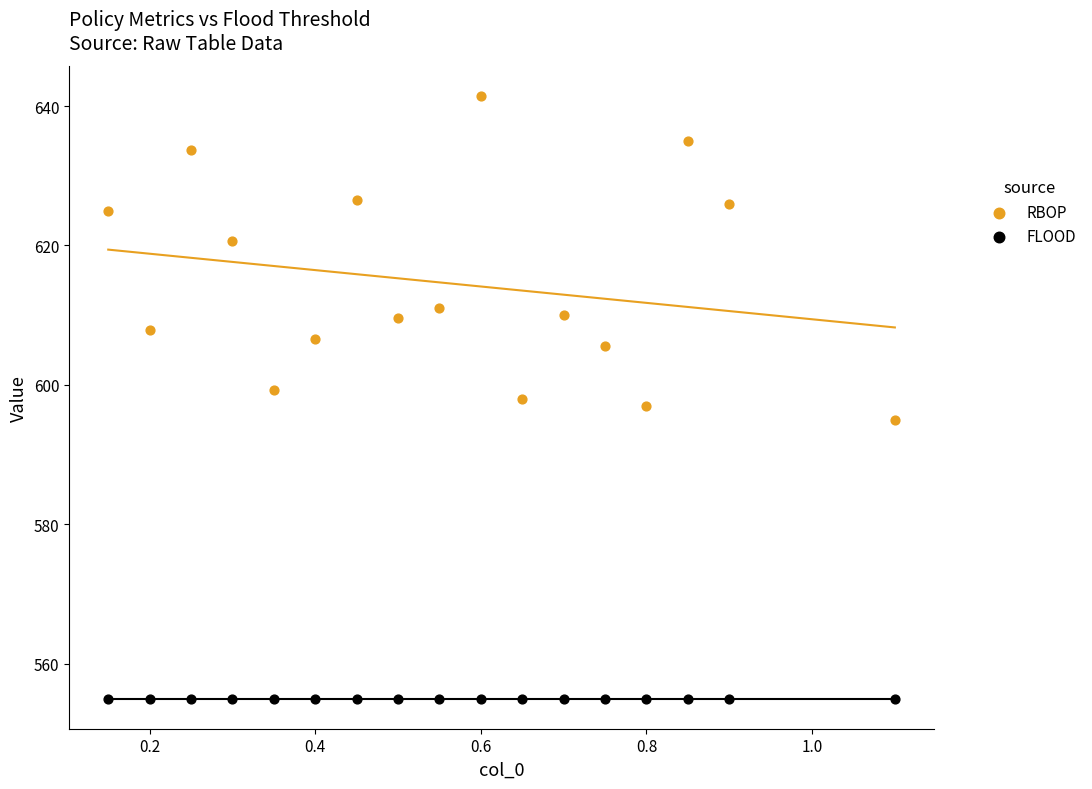

Which series reaches the maximum Y coordinate?

RBOP